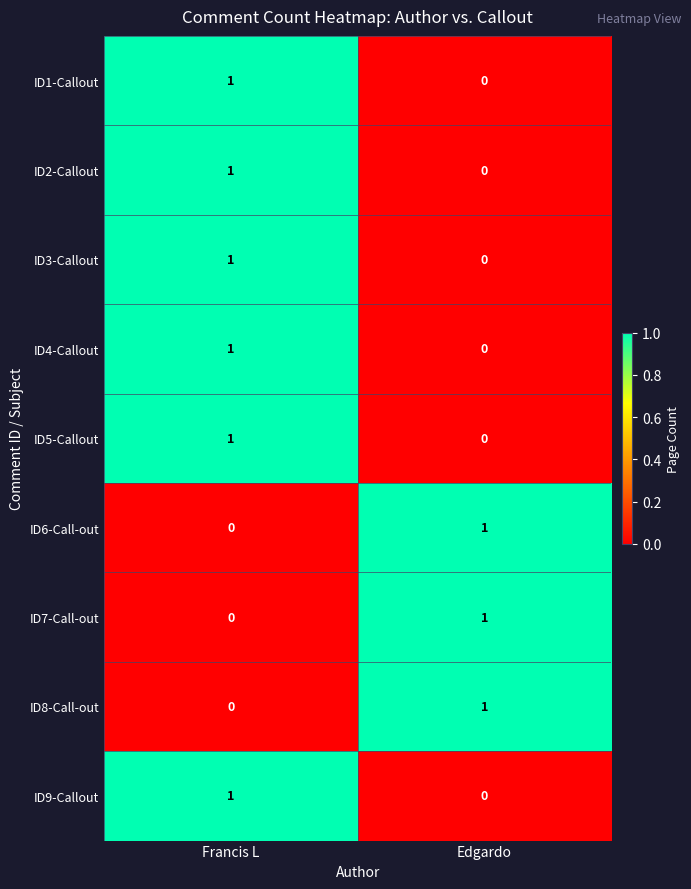

Which category has the lowest value in the ID8-Call-out series?

Francis L